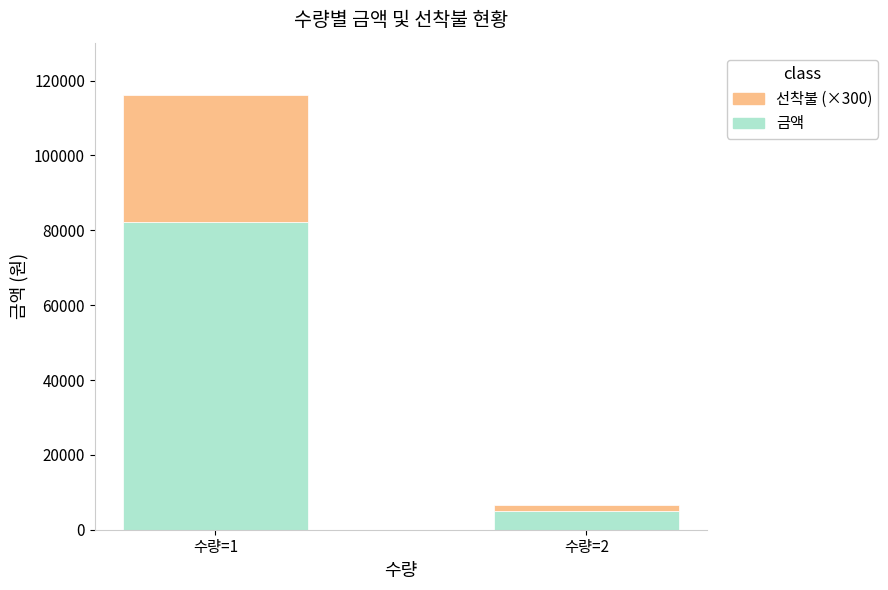

True or false: 금액 has a value of 144609 at 수량=1.

False